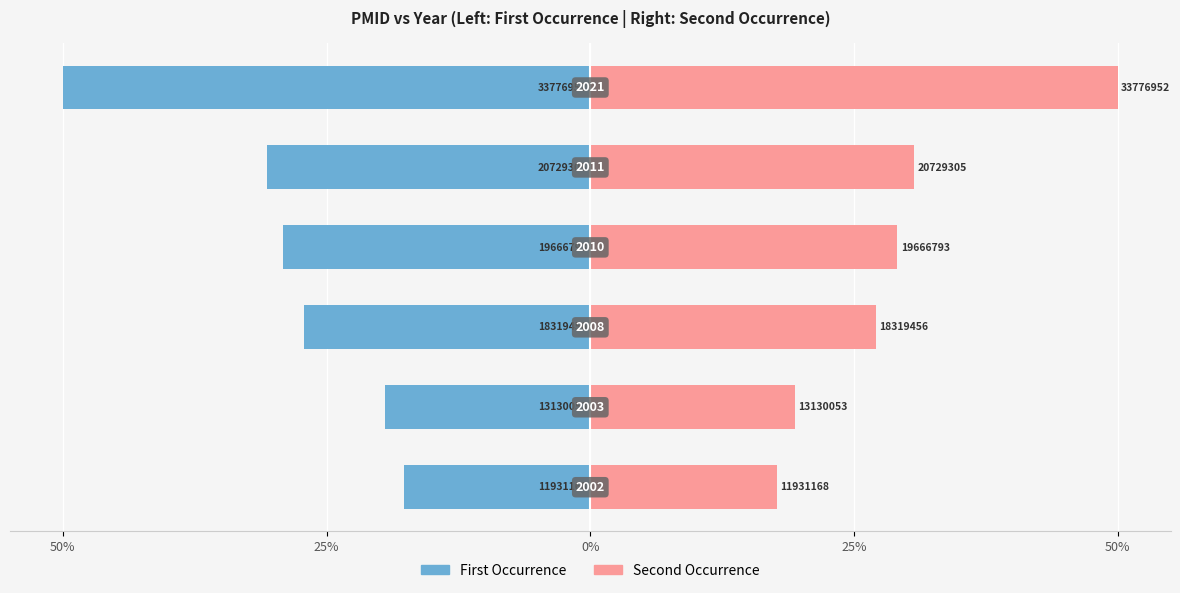

The First Occurrence series shows -23.5 at 50%. True or false?

False